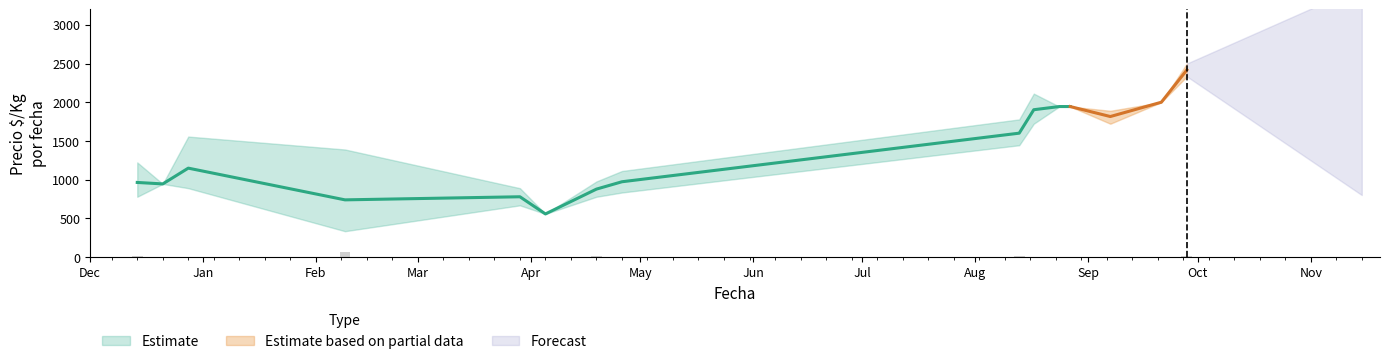

Reading left to right, extract all data points from this chart.

Precio $/Kg mean: 2020-12-14=963	2020-12-21=944	2020-12-28=1148	2021-02-09=738	2021-03-29=778	2021-04-05=556	2021-04-19=877	2021-04-26=972	2021-08-13=1600	2021-08-17=1903	2021-08-24=1944	2021-08-27=1944	2021-09-07=1815	2021-09-21=2000	2021-09-28=2417
Precio $/Kg min: 2020-12-14=778	2020-12-21=944	2020-12-28=889	2021-02-09=333	2021-03-29=667	2021-04-05=556	2021-04-19=778	2021-04-26=833	2021-08-13=1444	2021-08-17=1722	2021-08-24=1944	2021-08-27=1944	2021-09-07=1722	2021-09-21=2000	2021-09-28=2333
Precio $/Kg max: 2020-12-14=1222	2020-12-21=944	2020-12-28=1556	2021-02-09=1389	2021-03-29=889	2021-04-05=556	2021-04-19=976	2021-04-26=1111	2021-08-13=1778	2021-08-17=2111	2021-08-24=1944	2021-08-27=1944	2021-09-07=1889	2021-09-21=2000	2021-09-28=2500